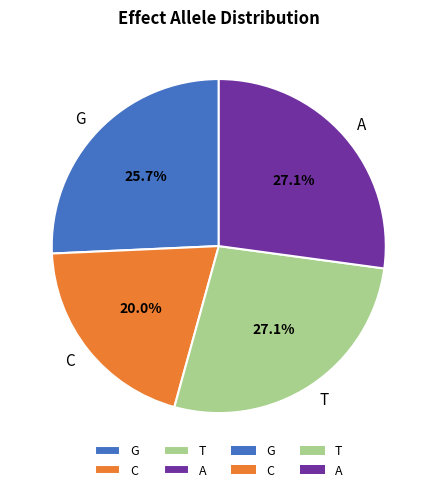

Does any single category account for the majority?

No